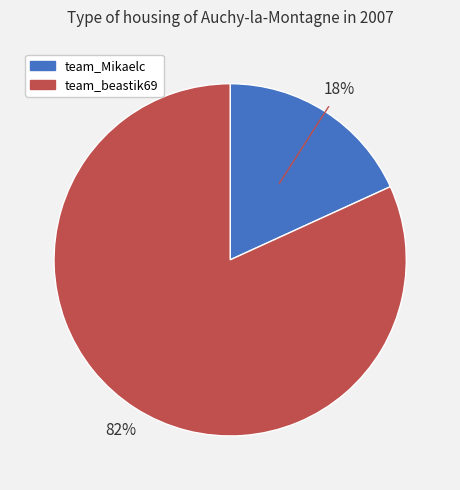

Which category has the smallest portion of the pie?

team_Mikaelc